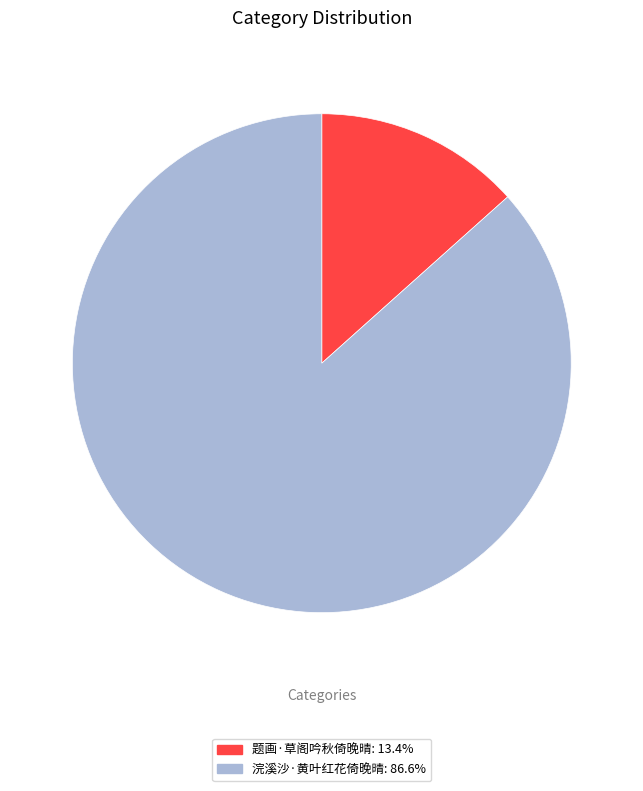

Which has a higher value, 题画·草阁吟秋倚晚晴 or 浣溪沙·黄叶红花倚晚晴?

浣溪沙·黄叶红花倚晚晴